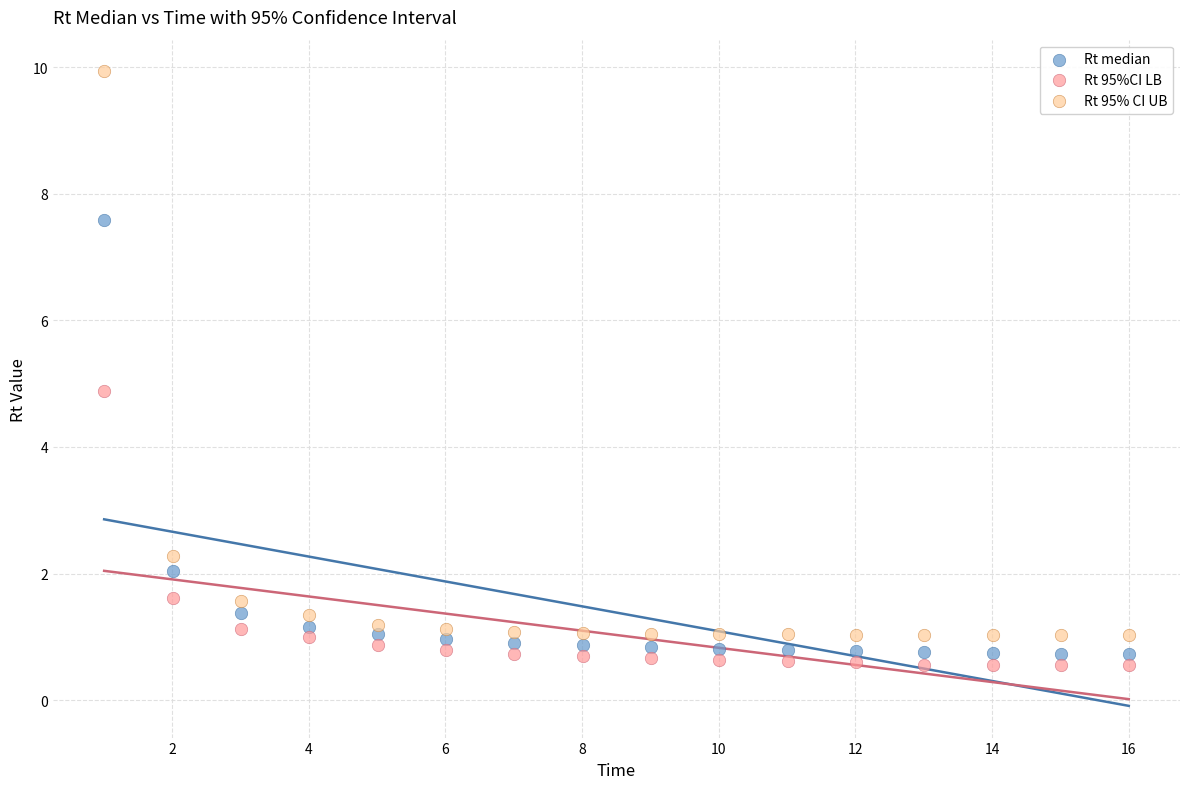

Which series reaches the minimum Y coordinate?

Rt 95%CI LB